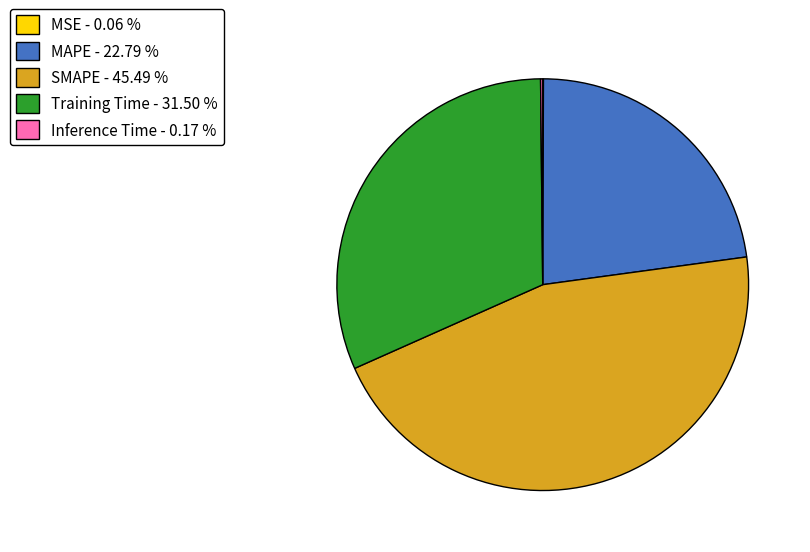

Is there any slice that represents more than half of the pie?

No